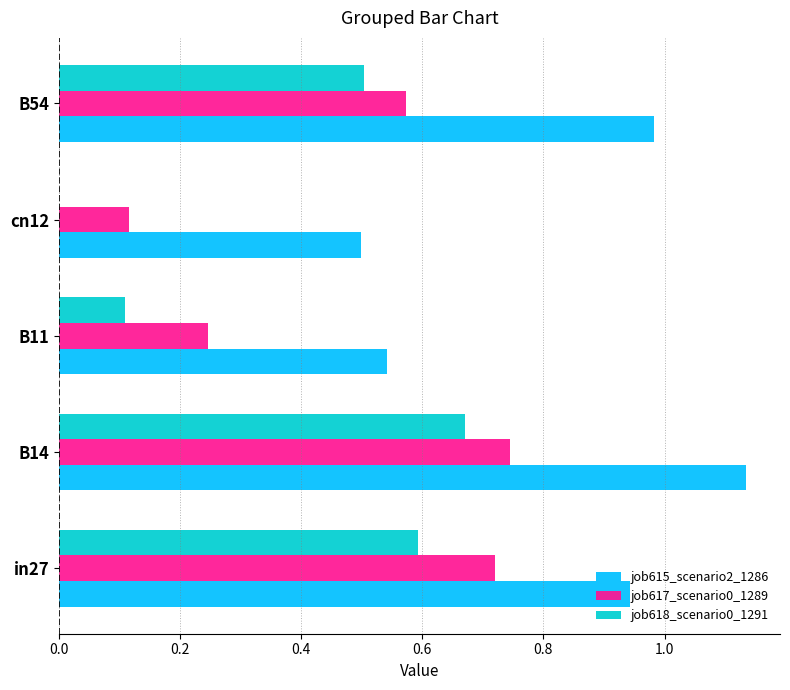

Which series changed the most between in27 and B11?

job618_scenario0_1291